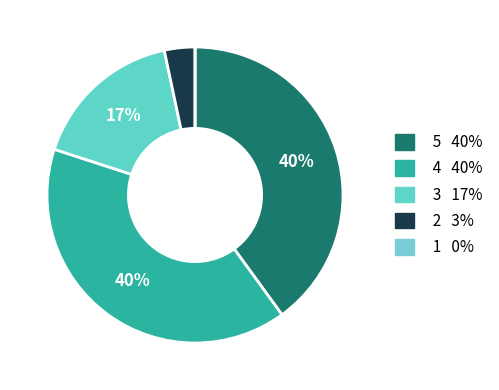

Which slice is the largest?

5